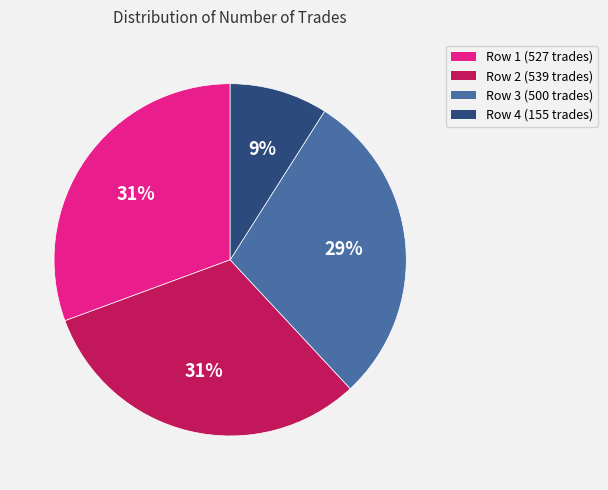

Is there any slice that represents more than half of the pie?

No